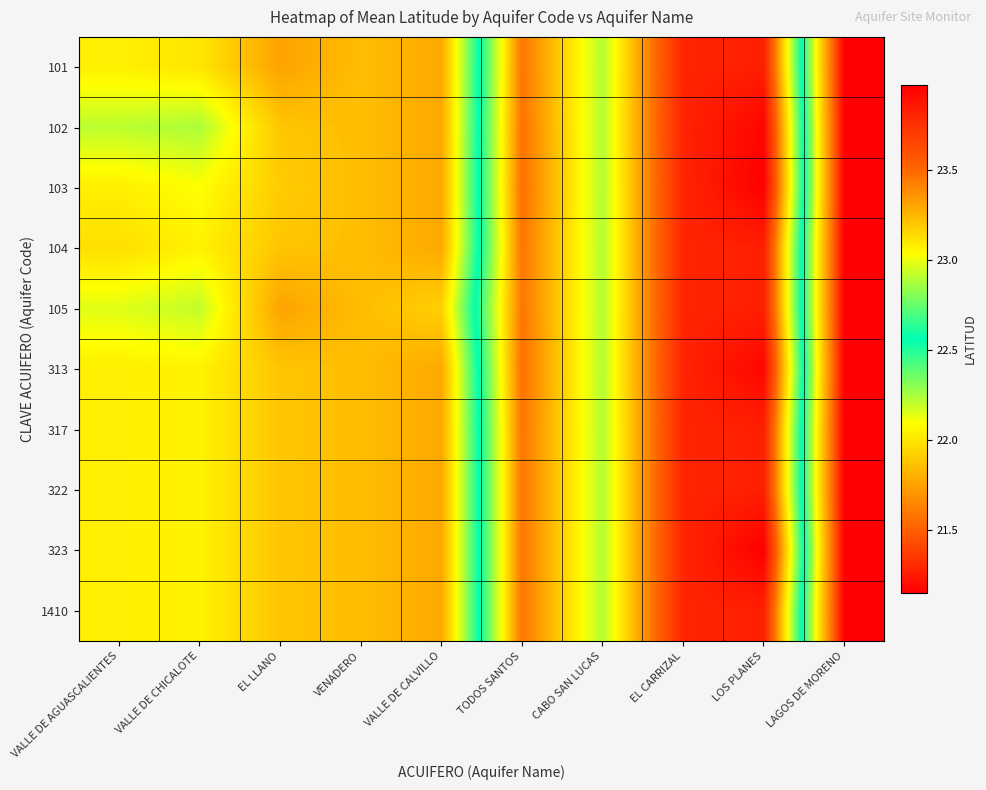

Which label corresponds to the largest value in the chart?

LOS PLANES